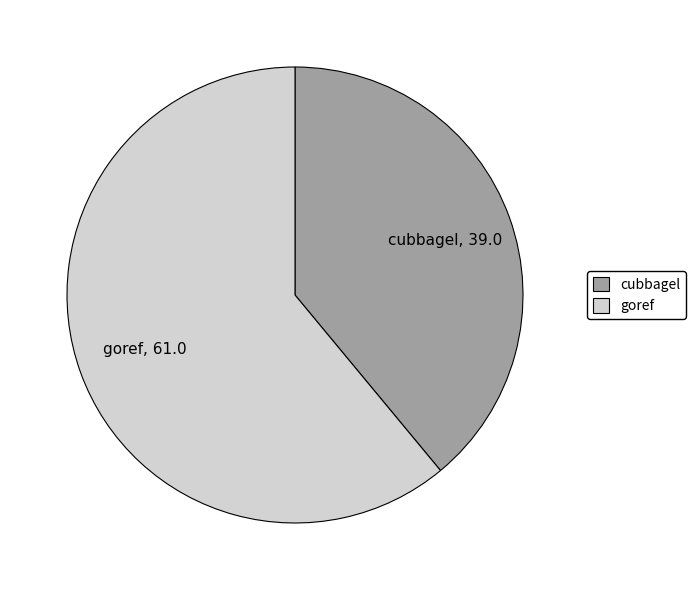

Combined, do goref and cubbagel account for over 50%?

Yes